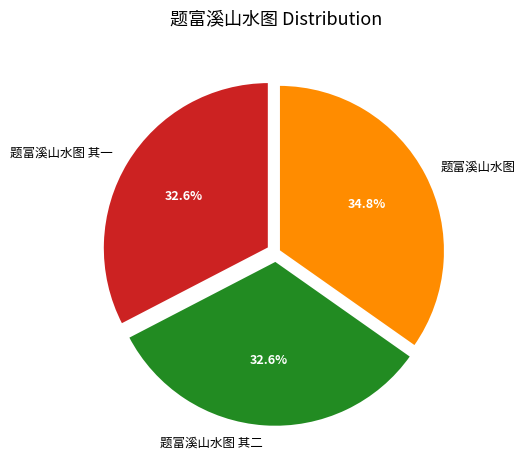

How much of the chart is everything except 题富溪山水图?

65.2%